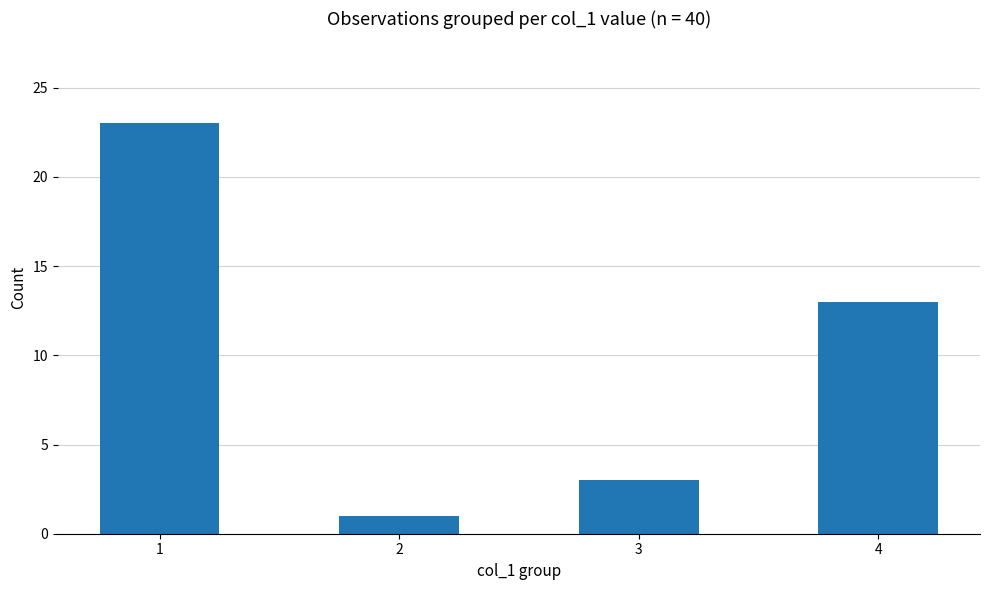

What is the difference between the values at 4 and 1?

10